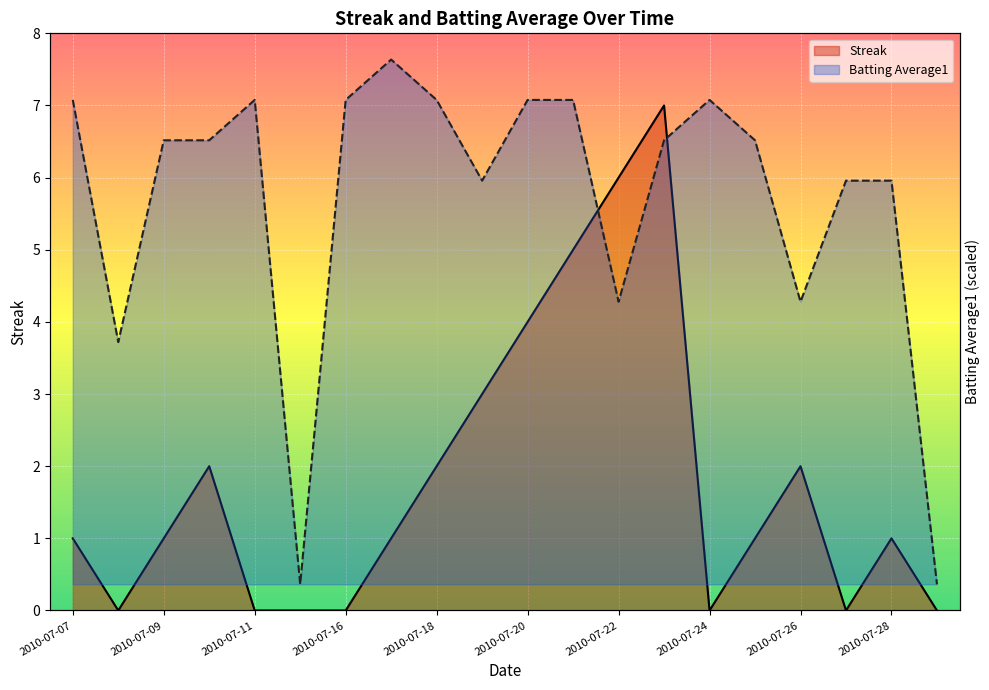

What is the highest value of the Batting Average1 series?

7.0